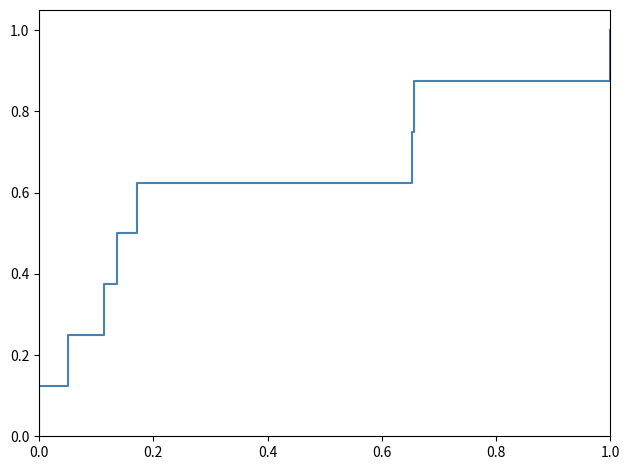

How many data points are above 0?

8